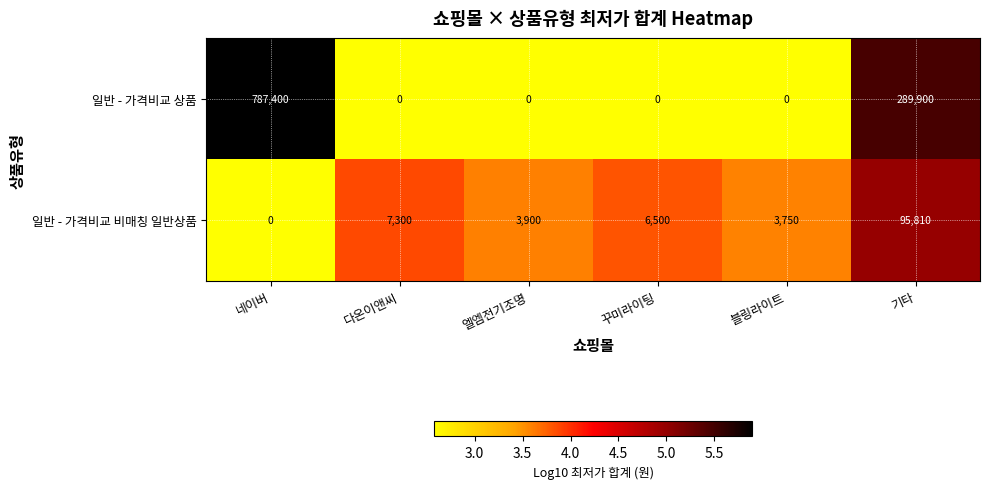

At how many categories does at least one series exceed 3?

6